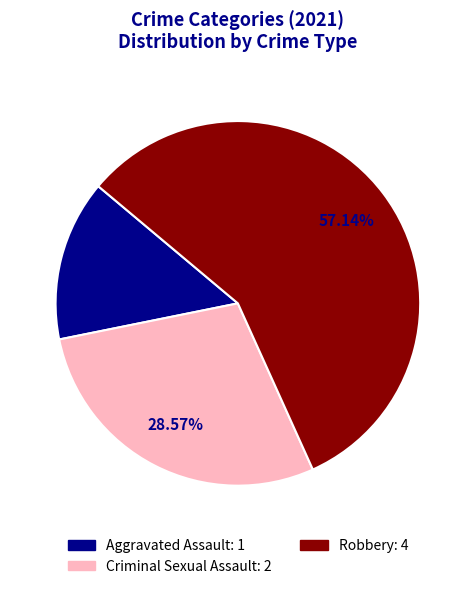

Is there a majority slice in this chart?

Yes